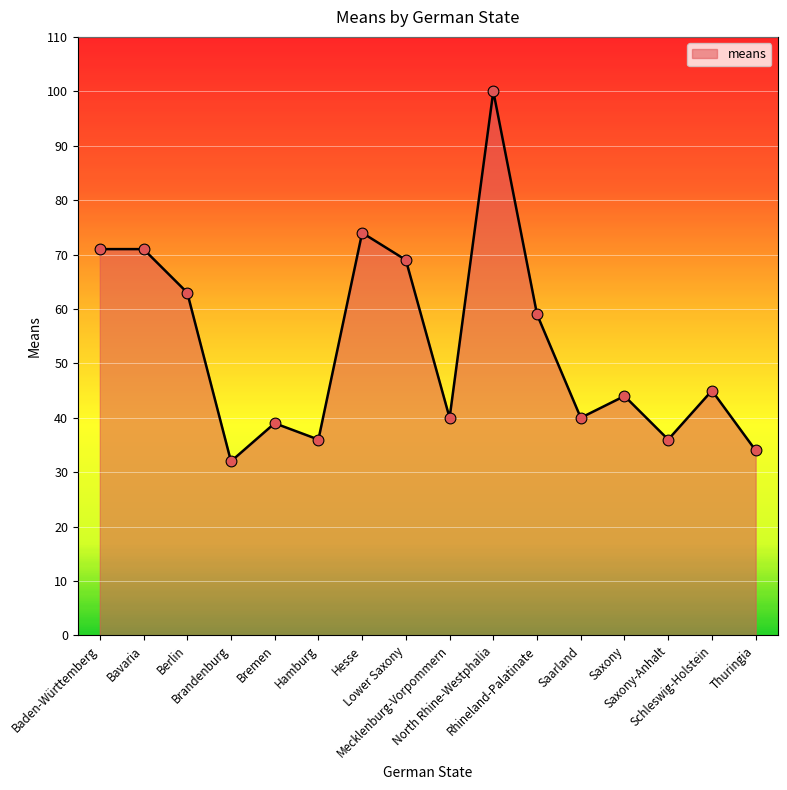

What is the change in value from Rhineland-Palatinate to Saxony-Anhalt?

-23